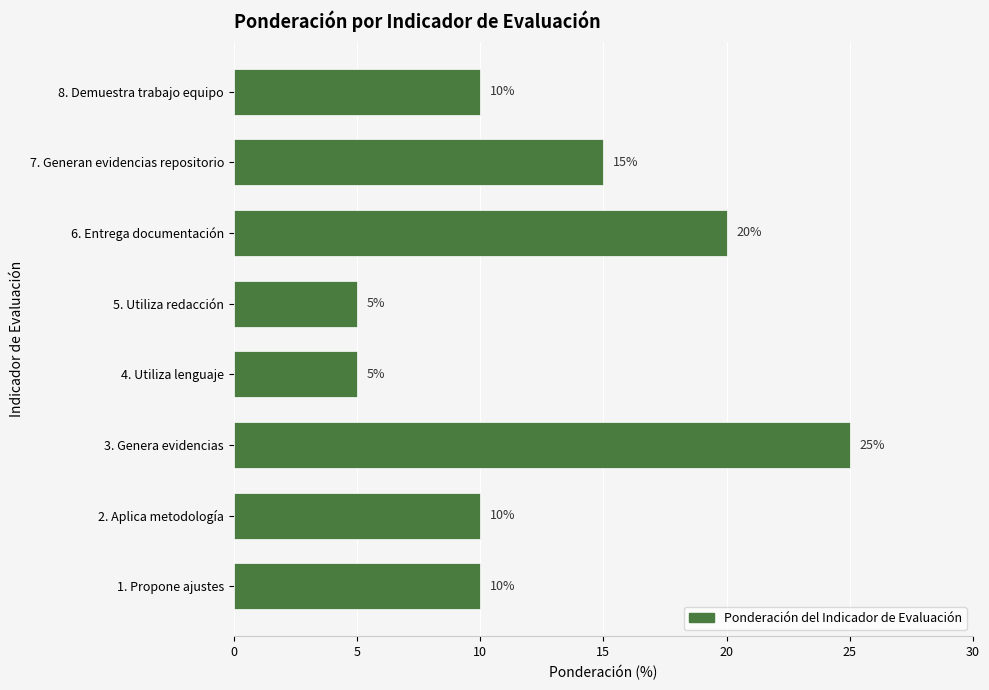

How many bars are there in total?

8